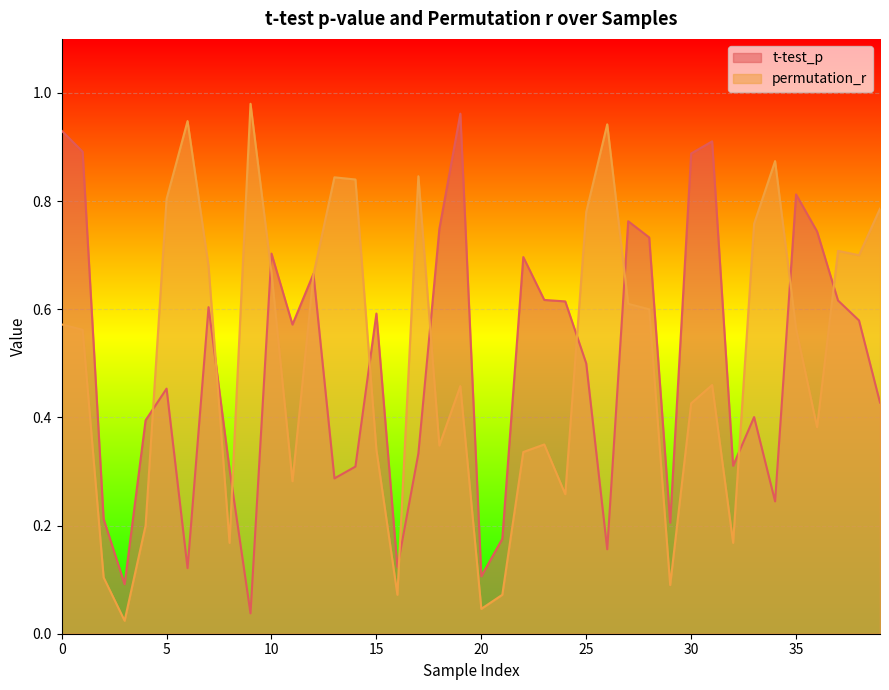

Rank the series by their maximum value, from highest to lowest.

permutation_r, t-test_p